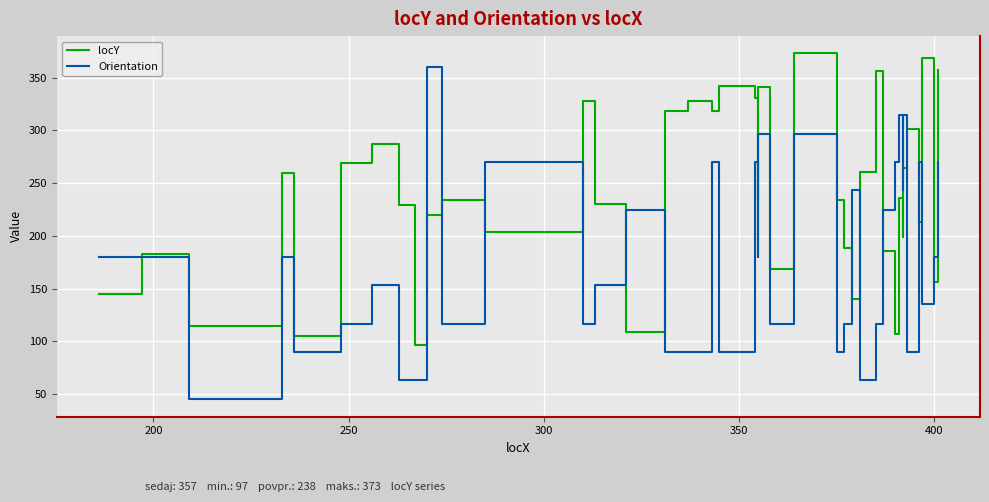

What is the difference between the maximum and minimum values in the locY series?

276.0